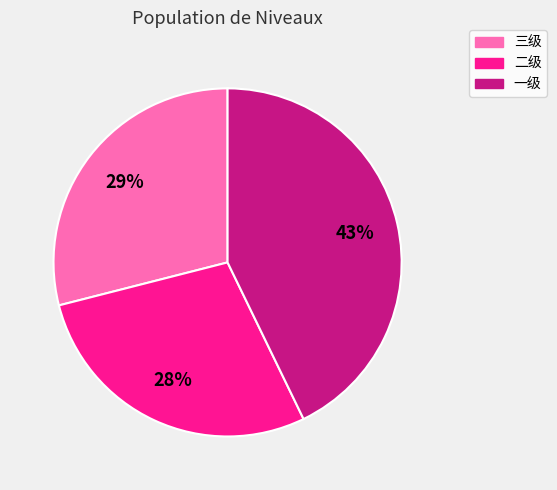

Does 三级 account for over 50% of the chart?

No